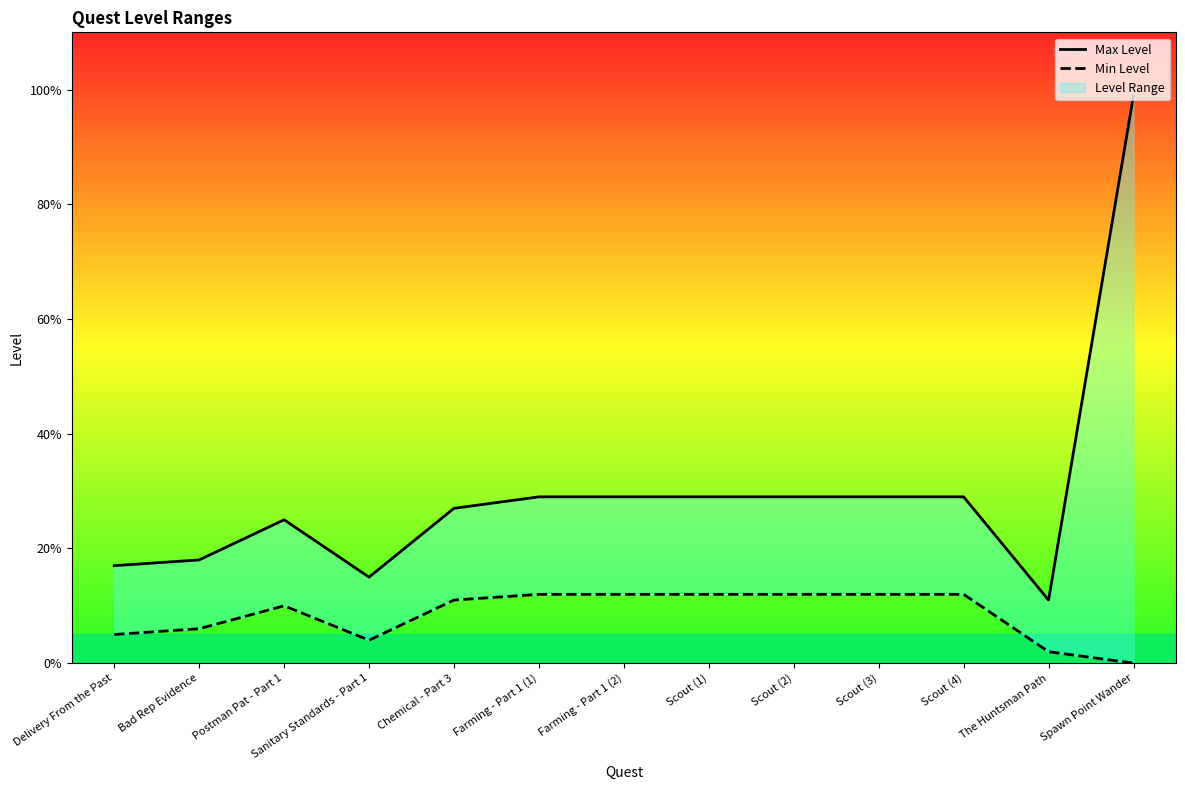

At Scout (3), list the series in order from largest to smallest.

Max Level, Min Level